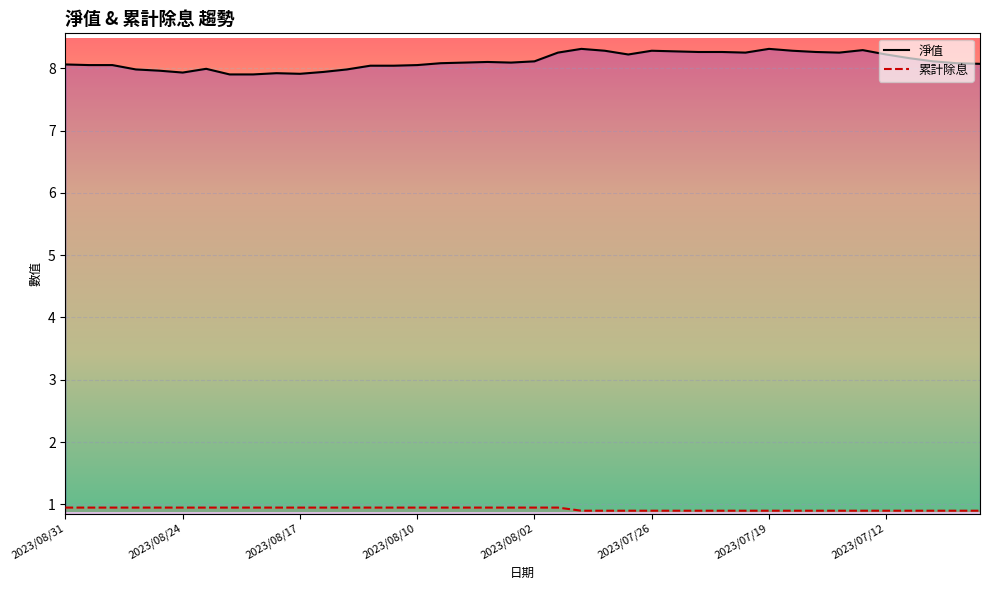

Rank the series at 34 from lowest to highest value.

累計除息, 淨值